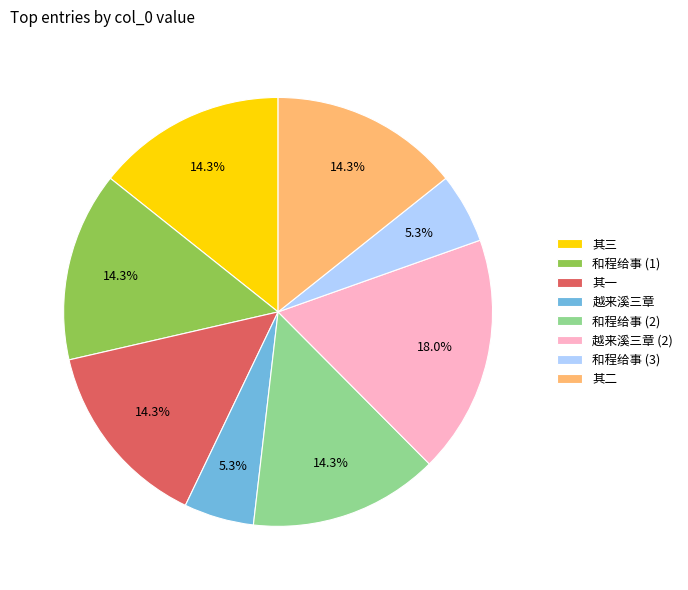

Is there any slice that represents more than half of the pie?

No